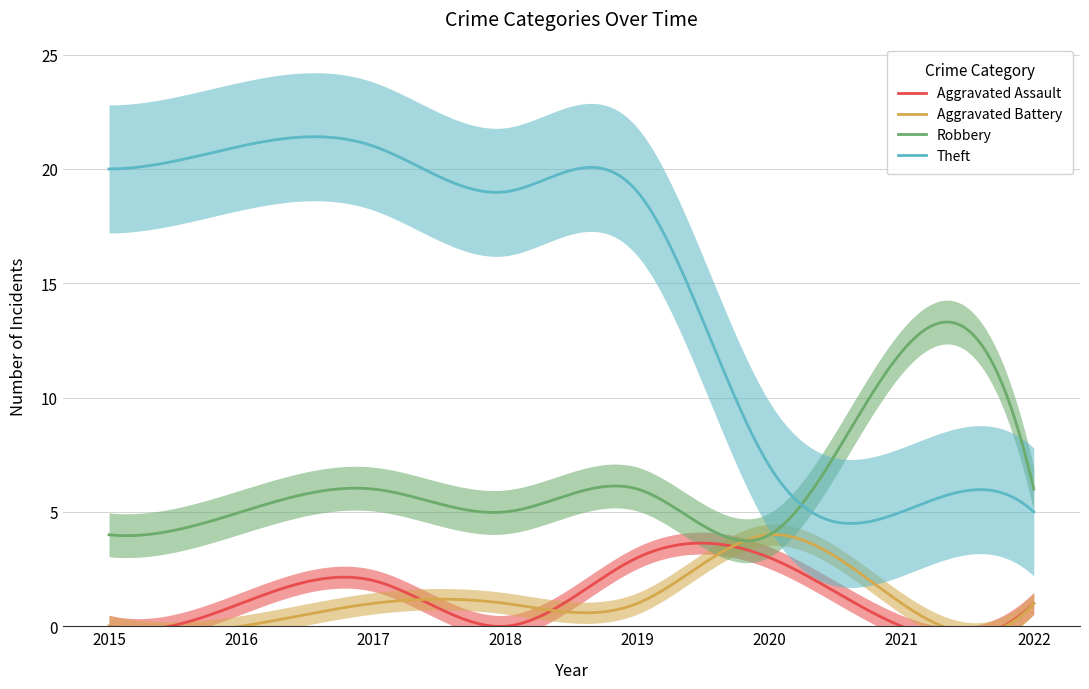

True or false: Theft has a value of 12 at 2018.

False